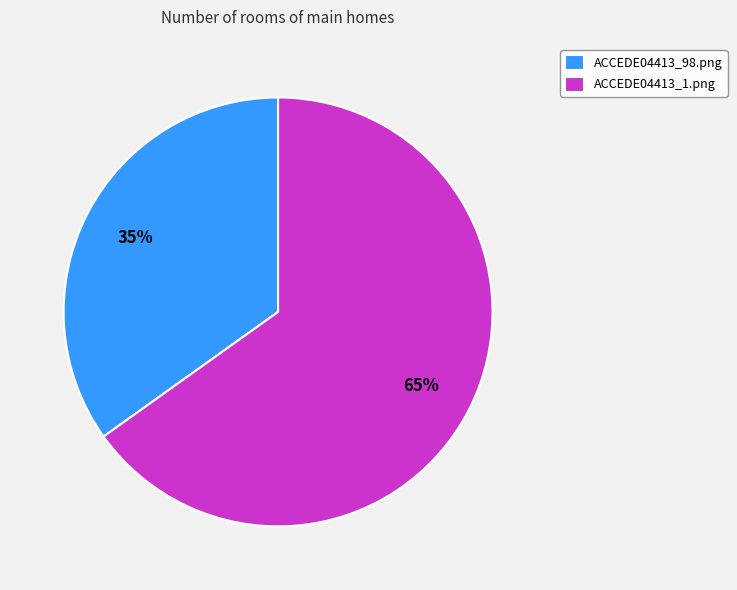

How many segments does this pie chart have?

2